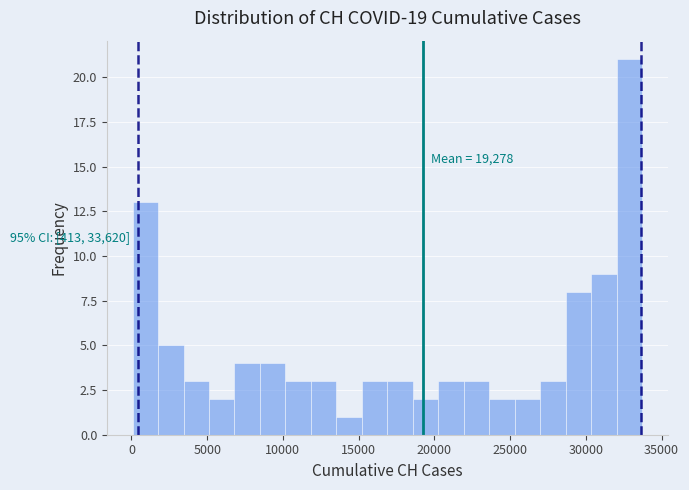

Read against the x-axis, roughly where is the centre of the tallest bar?

33000